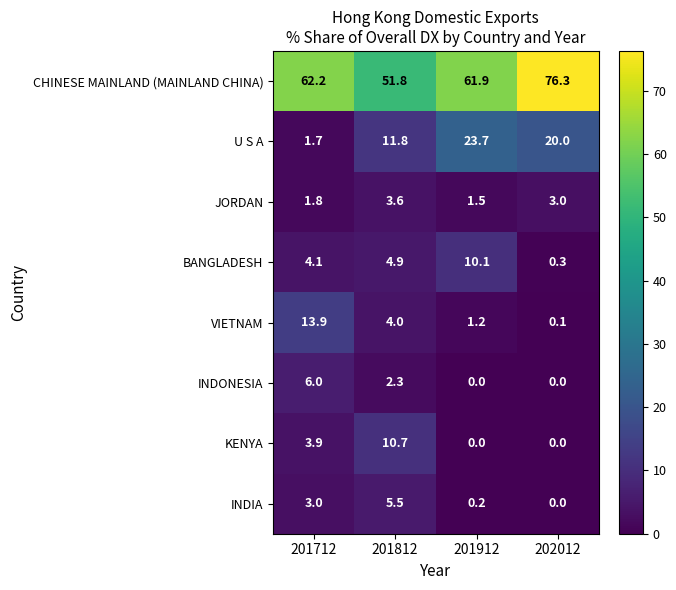

What is the difference between the second highest and second lowest values in the CHINESE MAINLAND (MAINLAND CHINA) series?

0.3